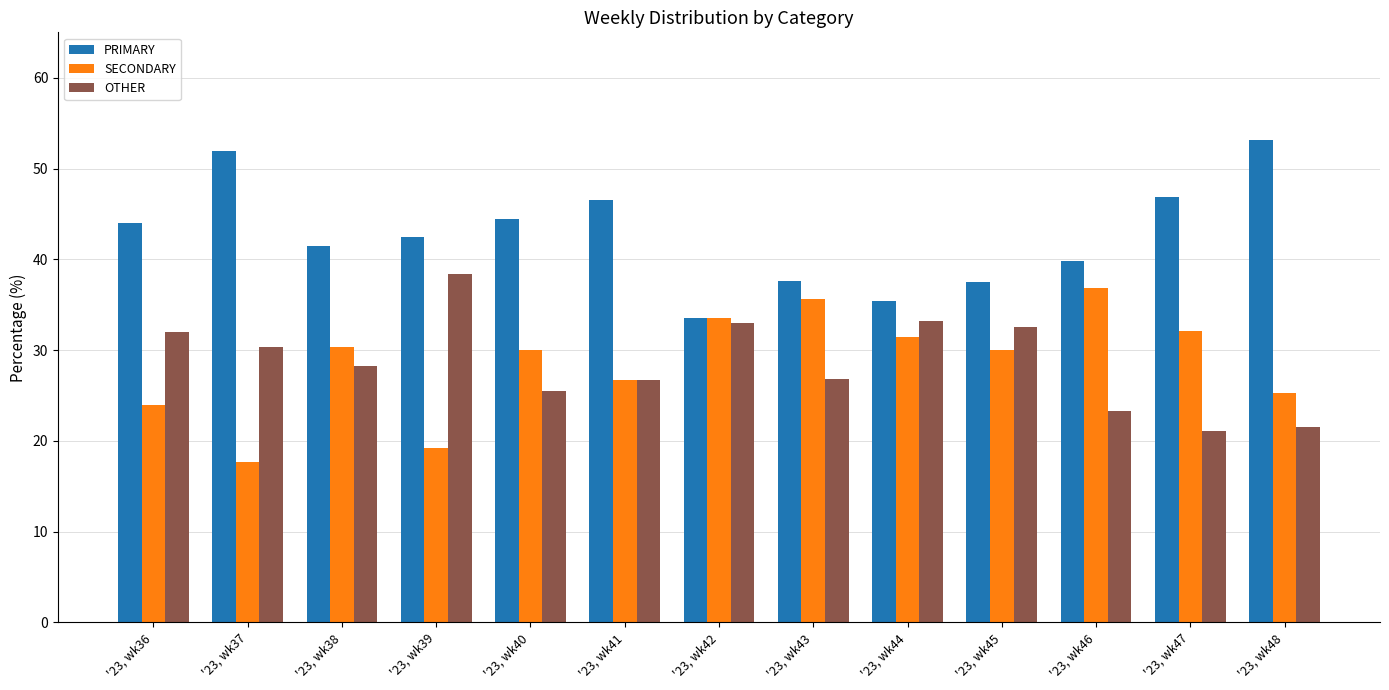

How many bars are there in each group?

3